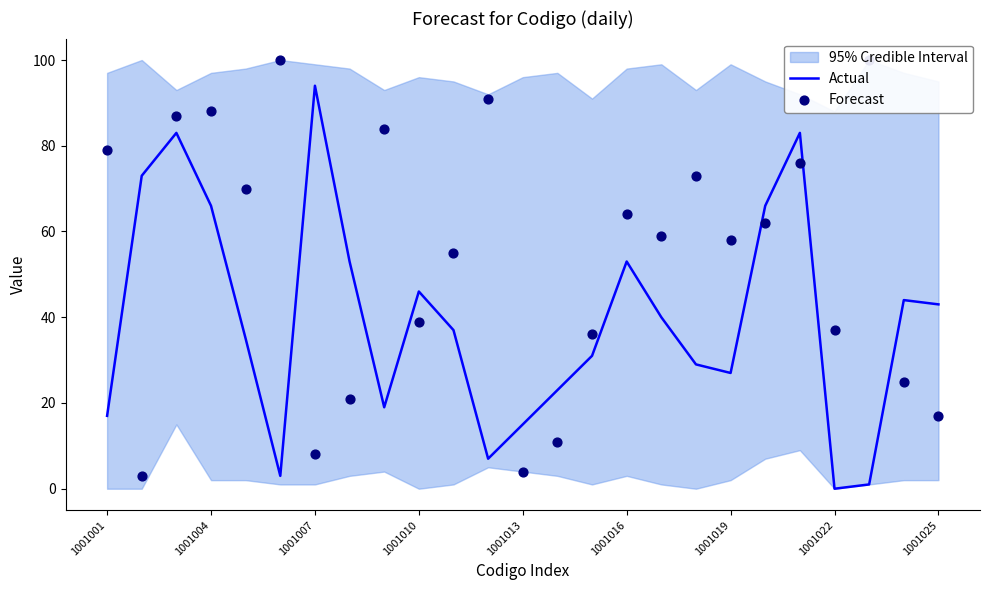

Which series reaches the maximum Y coordinate?

Forecast